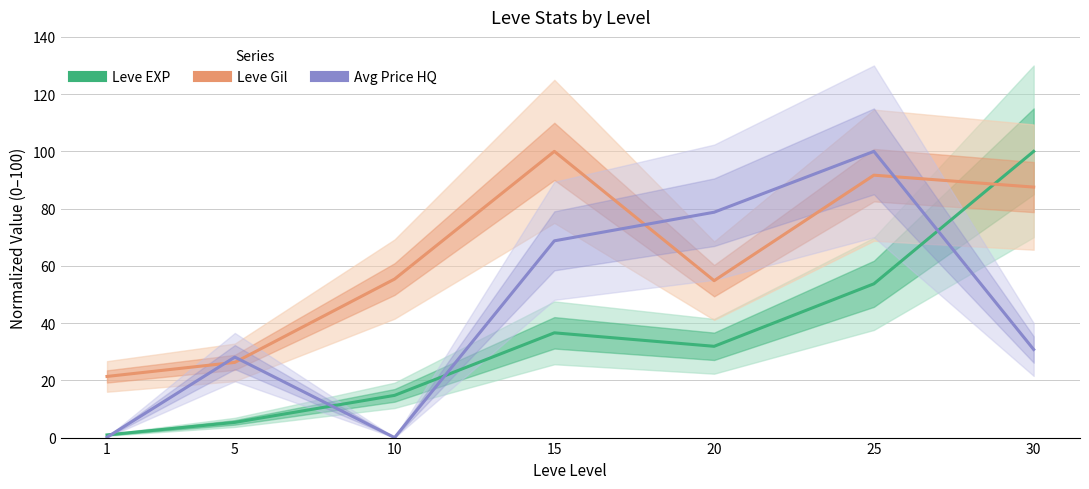

What is the approximate value of Leve EXP at 5?

5.3